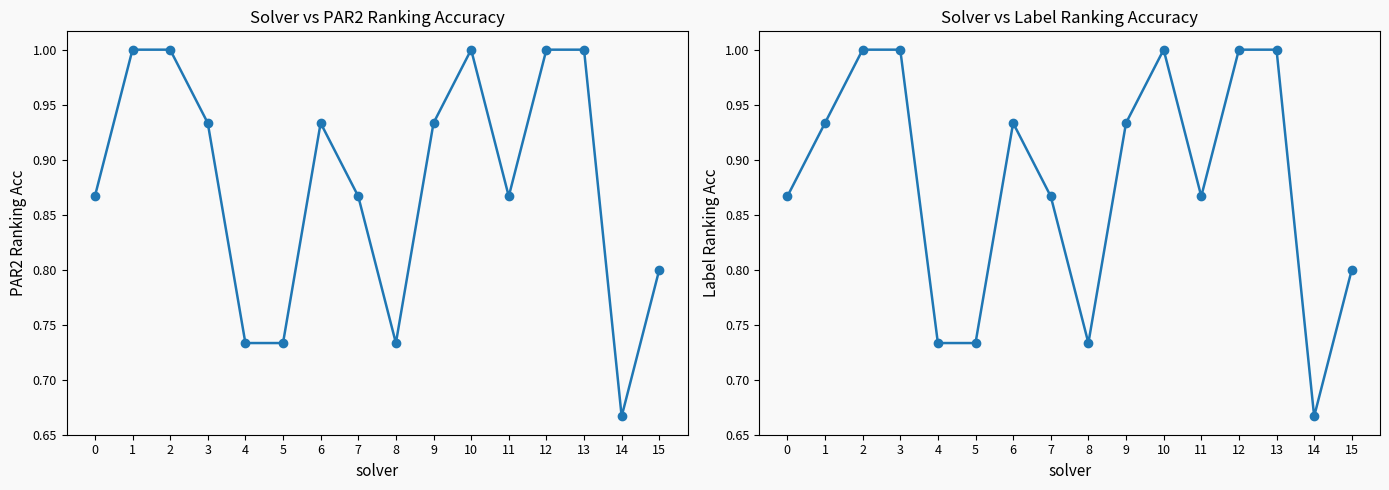

Is it true that label_ranking_acc equals 0.4 at 4?

False